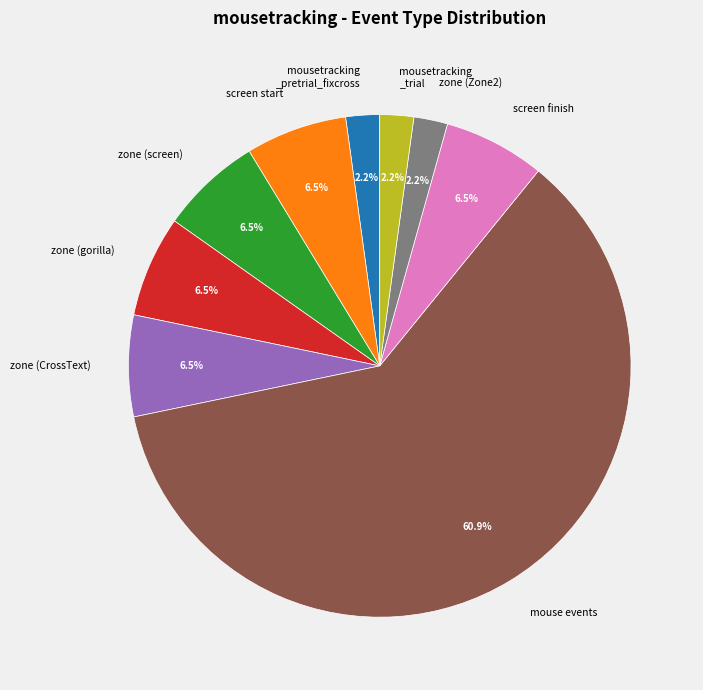

What is the ratio of the value at zone (screen) to the value at zone (gorilla)?

1.0